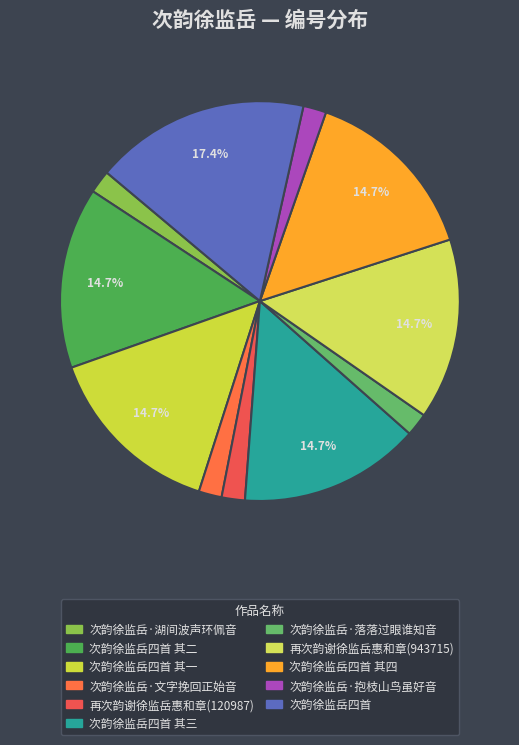

What is the smallest slice in the pie chart?

次韵徐监岳·湖间波声环佩音